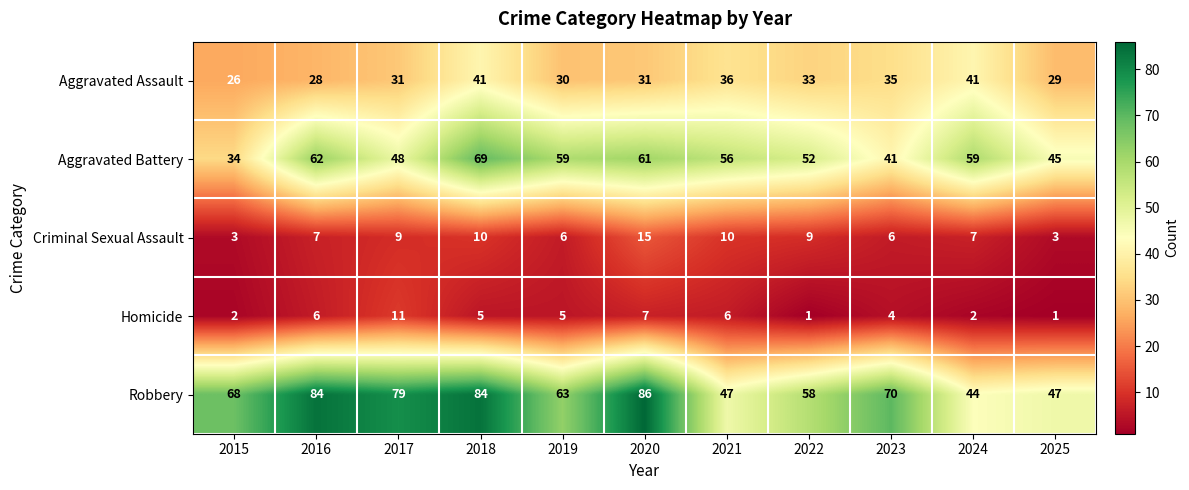

At how many categories does at least one series exceed 38?

11